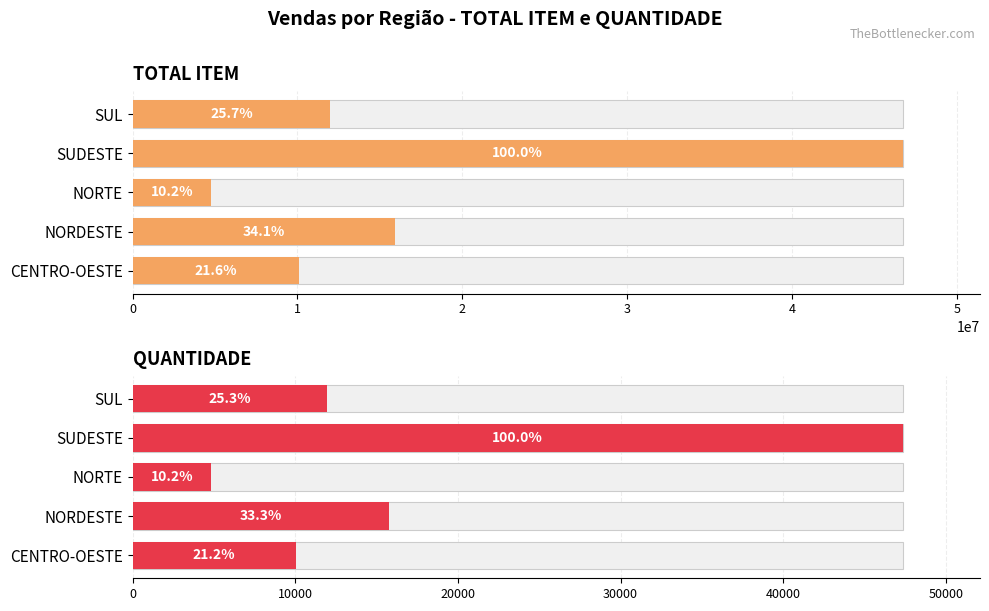

Where does the TOTAL ITEM series first go above 11989441?

NORDESTE